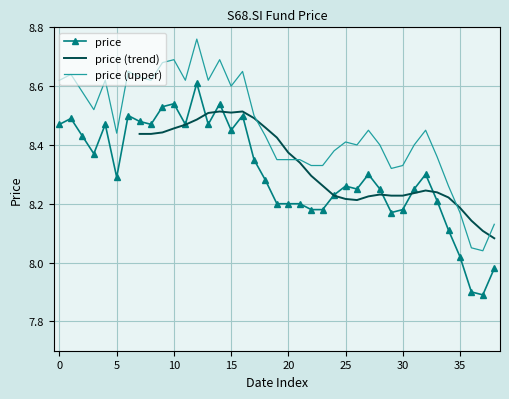

True or false: price and price (upper) intersect in this chart.

False